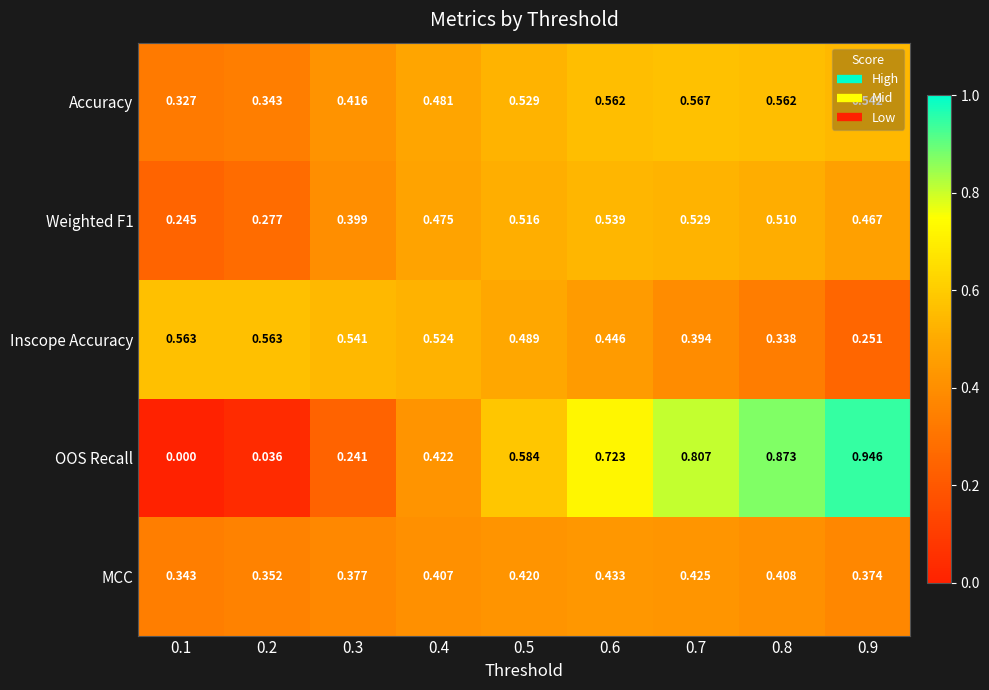

Is the value of Weighted F1 at 0.4 greater than the value of MCC at 0.8?

Yes